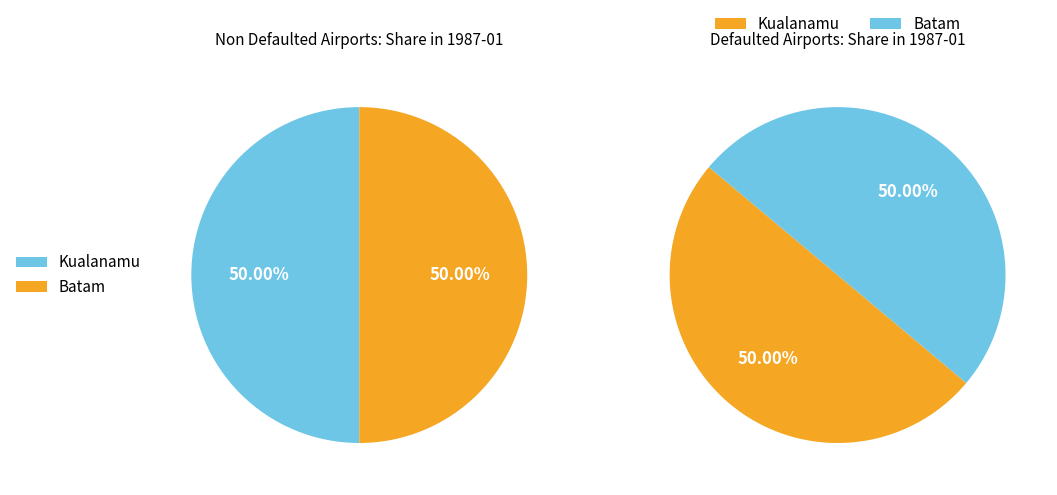

Is Batam the majority of the pie?

No